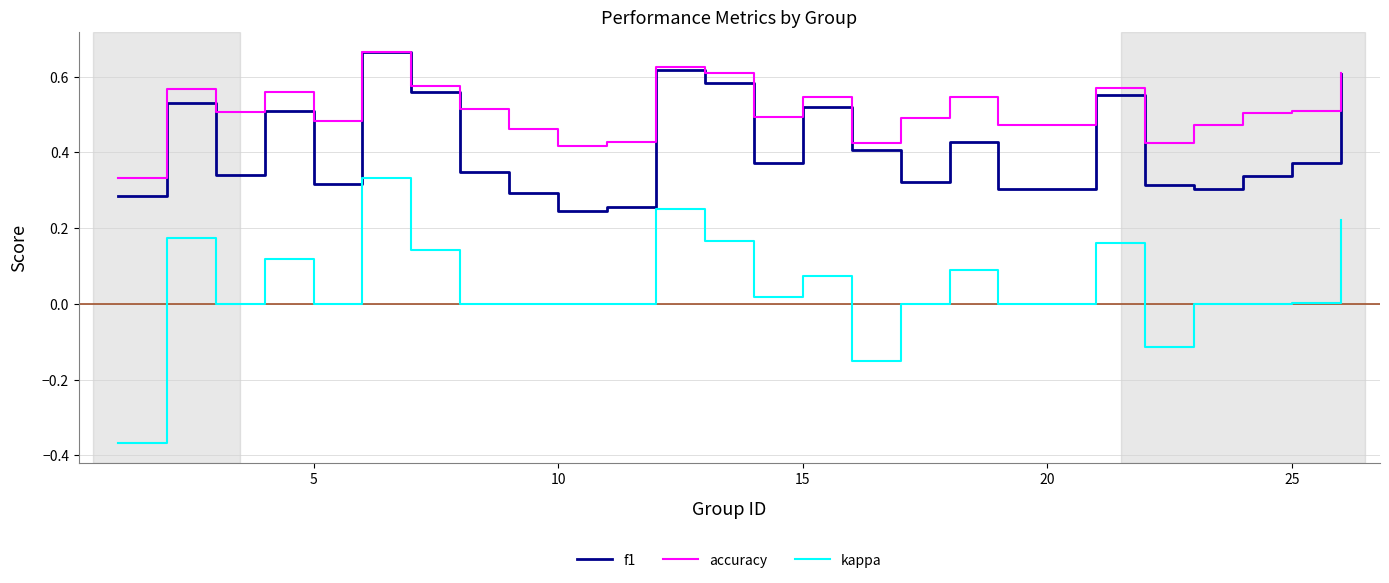

True or false: kappa and f1 intersect in this chart.

False